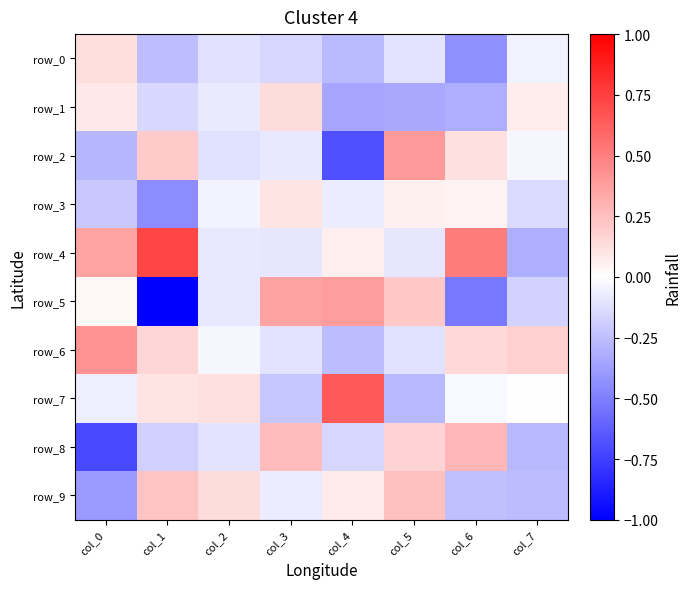

True or false: row_1 has a value of -0.5 at col_6.

False